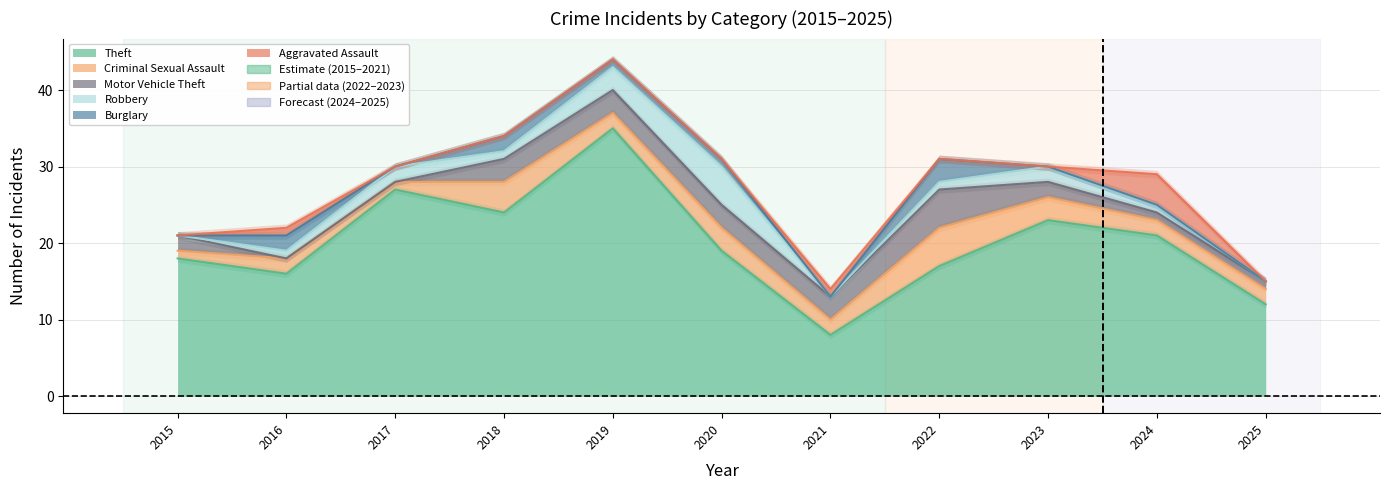

In Burglary, how many points are lower than both neighbors (excluding endpoints)?

2